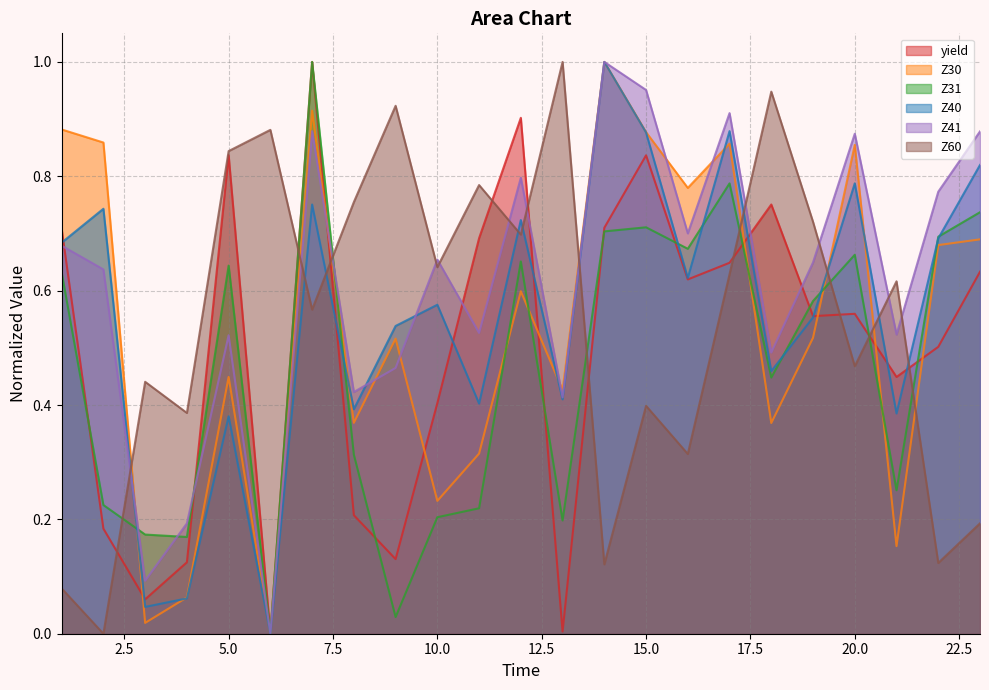

How many lines are shown in the chart?

6